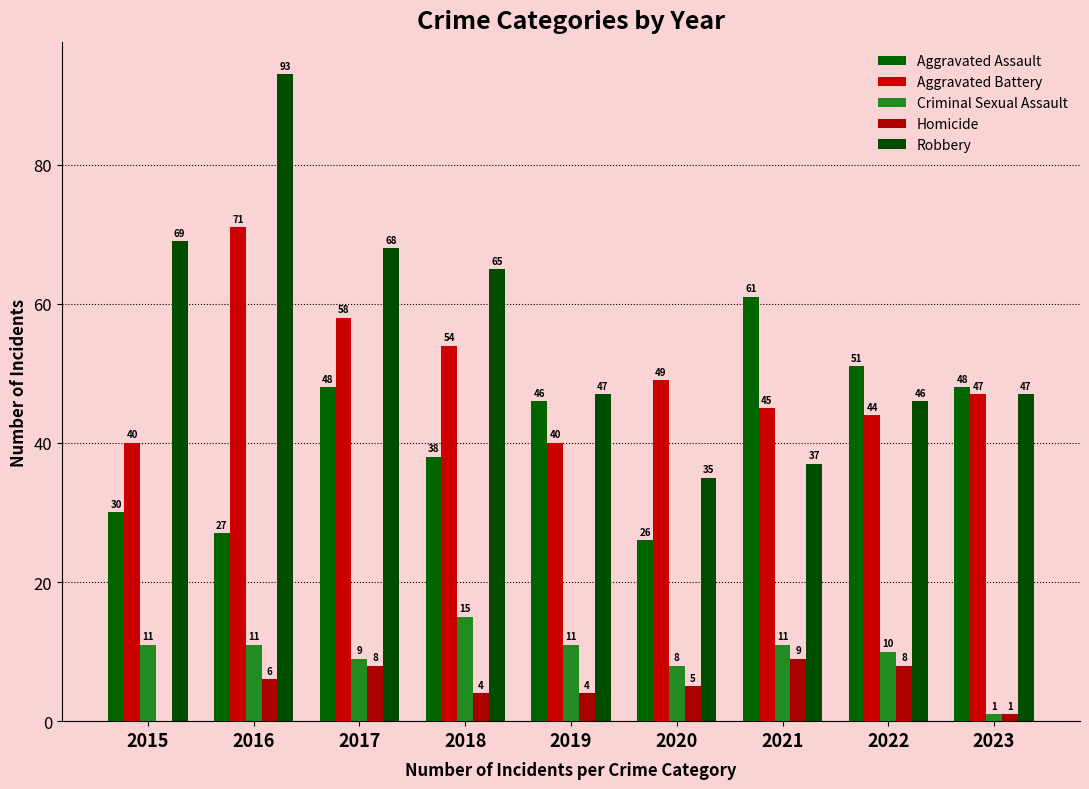

The value of Aggravated Assault at 2017 is 31. True or false?

False